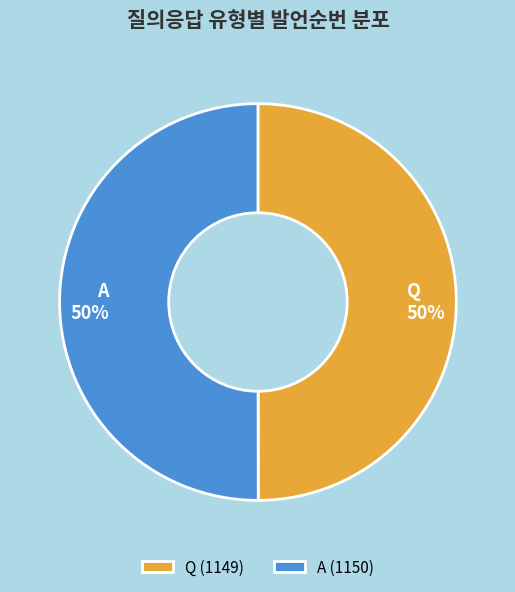

To the nearest percent, what percentage of the pie is Q?

50%